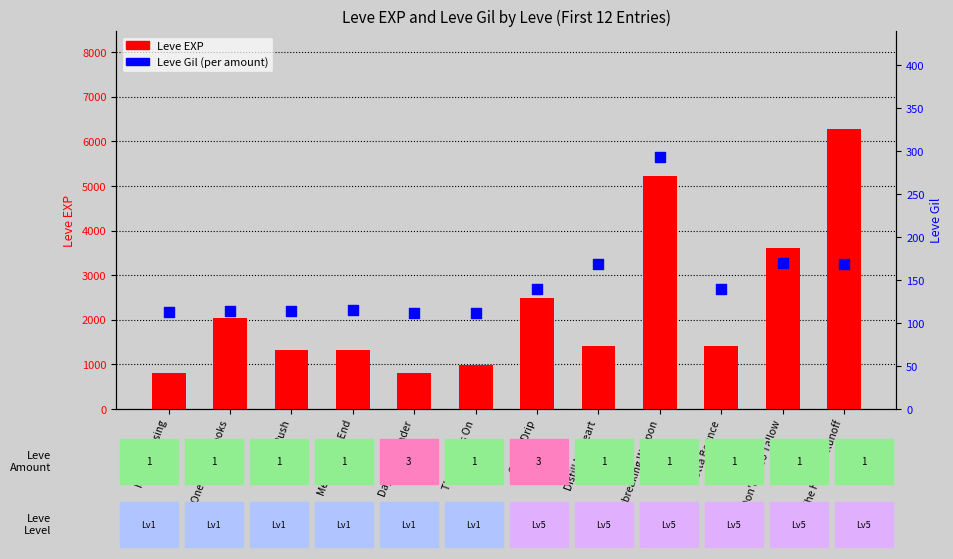

Is the value of Leve Gil at Days of Chunder greater than the value of Leve EXP at One for the Books?

No